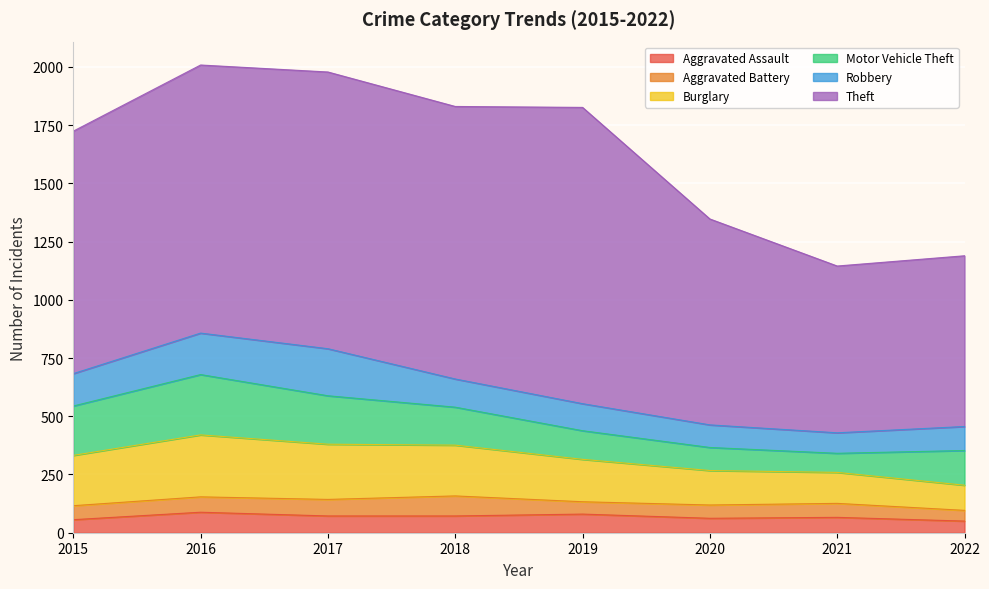

What is the spread (max minus min) of values at 2021?

656